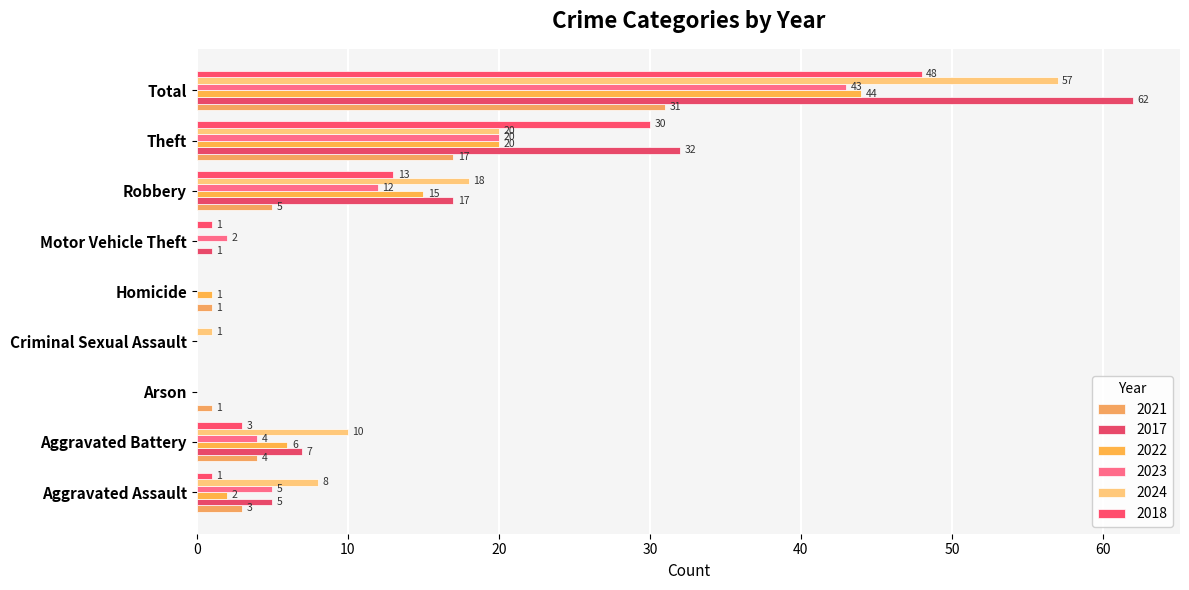

The value of 2022 at Motor Vehicle Theft is -31. True or false?

False